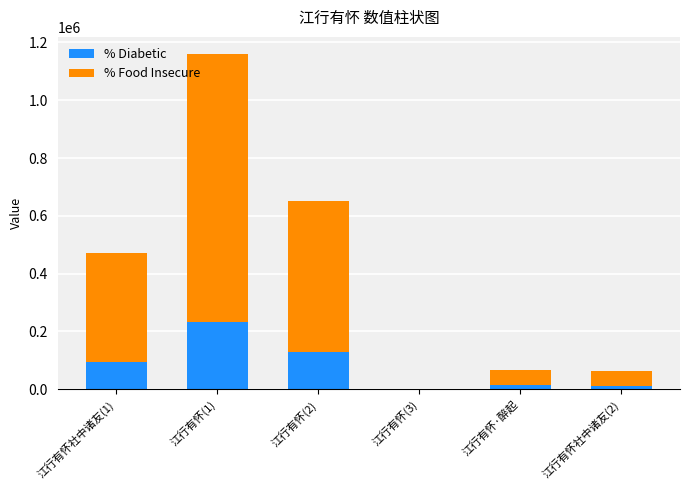

At which category is the sum across all series the highest?

江行有怀(1)